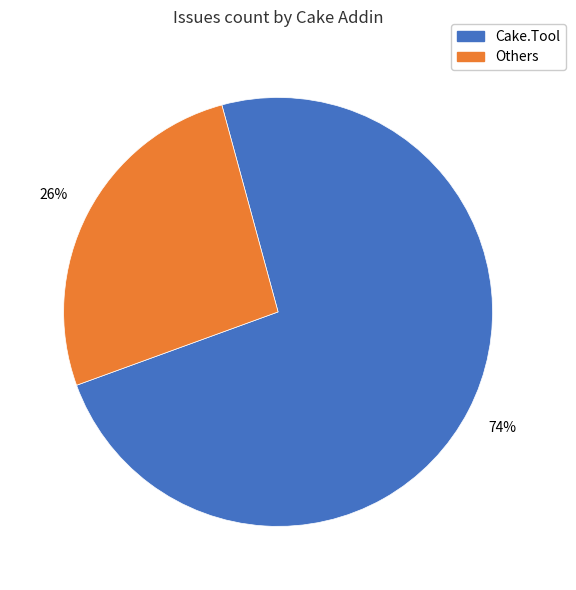

Is there a majority slice in this chart?

Yes